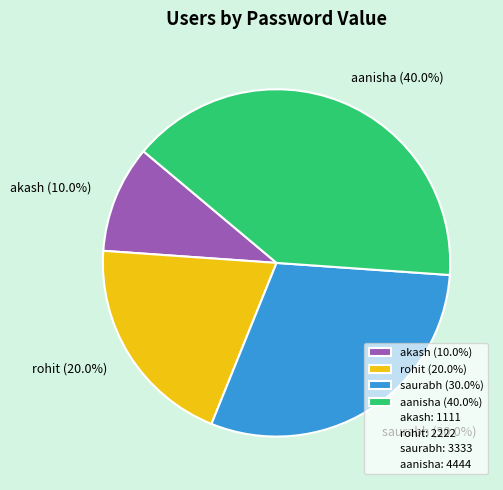

Count the number of slices in the pie.

4